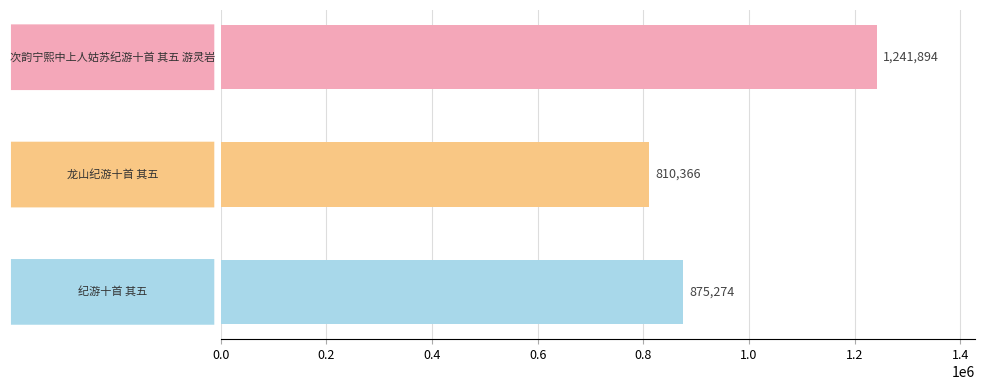

Reading top to bottom, extract all data points from this chart.

1241894	810366	875274